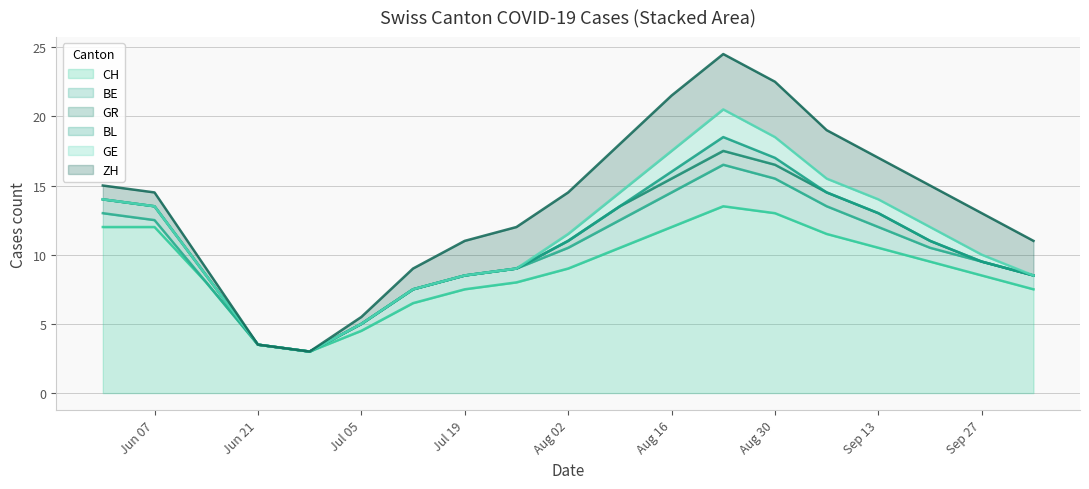

What is the maximum value for CH?

13.5